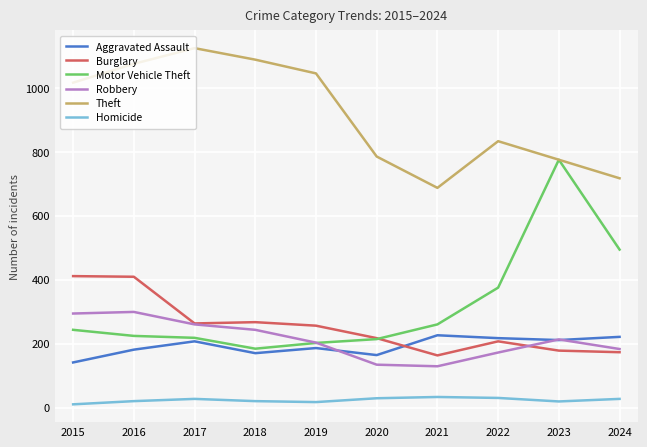

Between 2020 and 2021, which series saw the biggest shift?

Theft